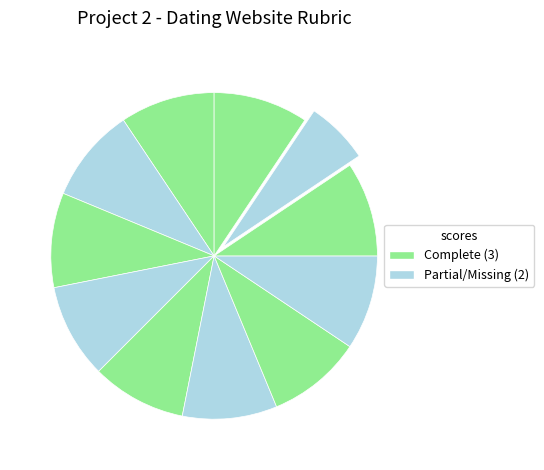

How many segments does this pie chart have?

11